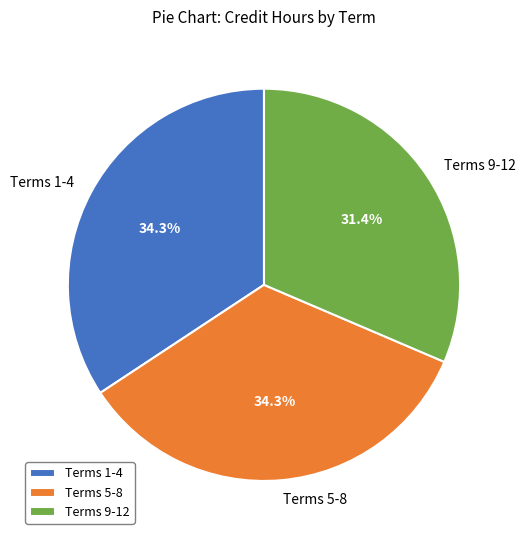

Is there a majority slice in this chart?

No